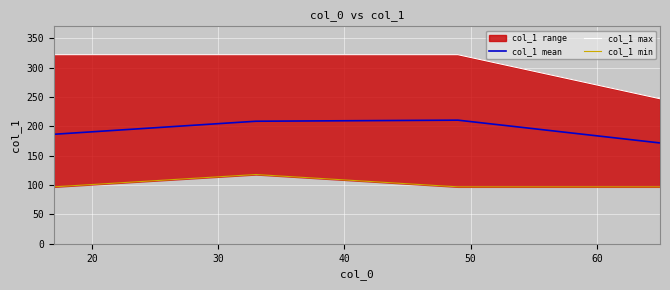

What is the lowest value of the col_1 mean series?

171.8